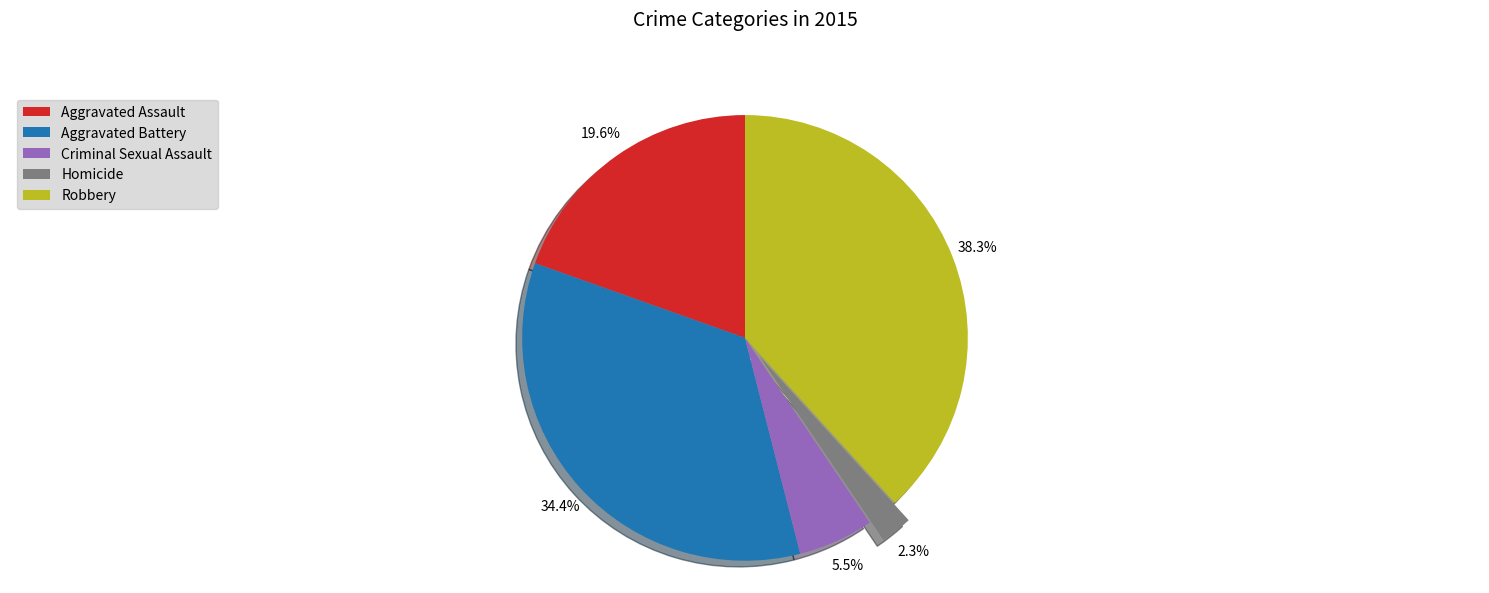

Which slice is the smallest?

Homicide